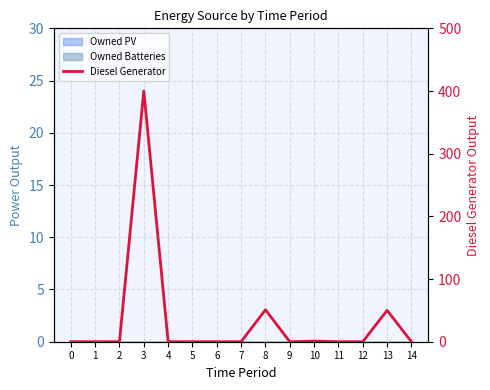

Reading right to left, transcribe all the data shown in this chart.

14=0	13=50	12=0	11=0	10=1	9=0	8=51	7=0	6=0	5=0	4=0	3=400	2=0	1=0	0=0